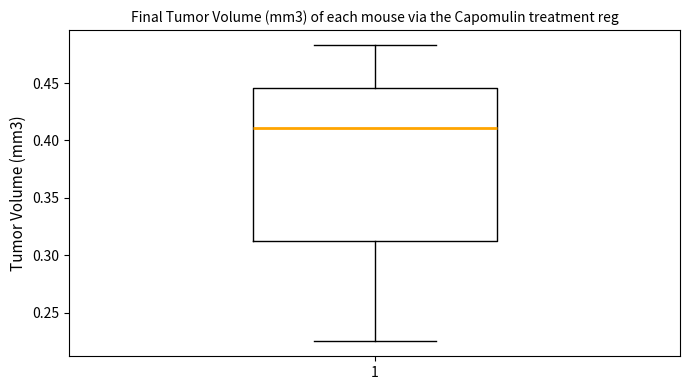

Read this box plot against the y-axis: the position of the median line, the range covered by the box, and the ends of both whiskers. The values are not printed on the chart, so give them approximately, as read against the axis.

median 0.410, box 0.315 to 0.445, whiskers 0.225 to 0.485